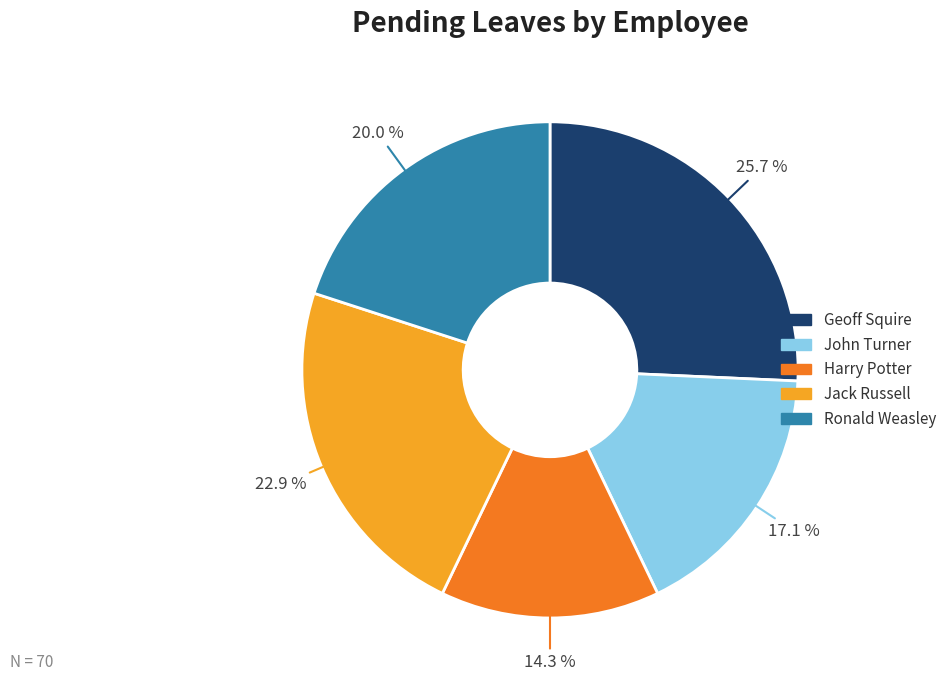

What is the total percentage of John Turner and Harry Potter?

31.4%